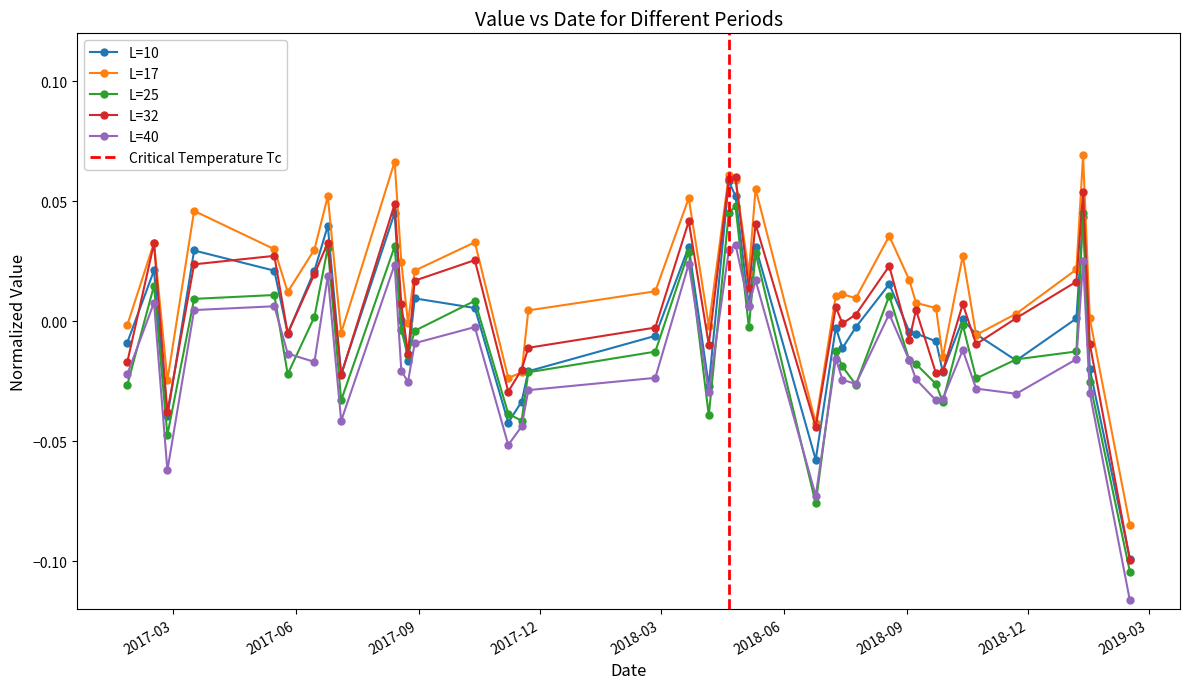

What is the minimum value shown in the chart?

-0.1